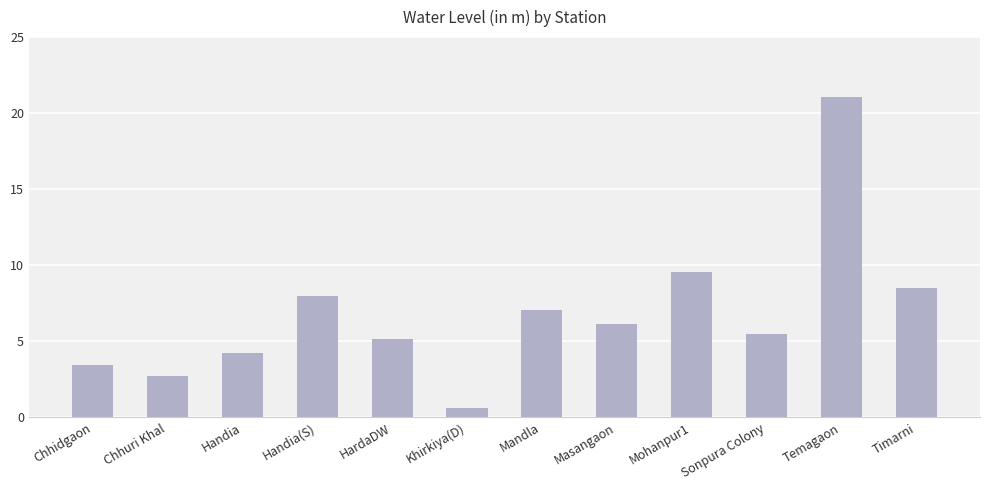

The value at Handia is 4.2. True or false?

True